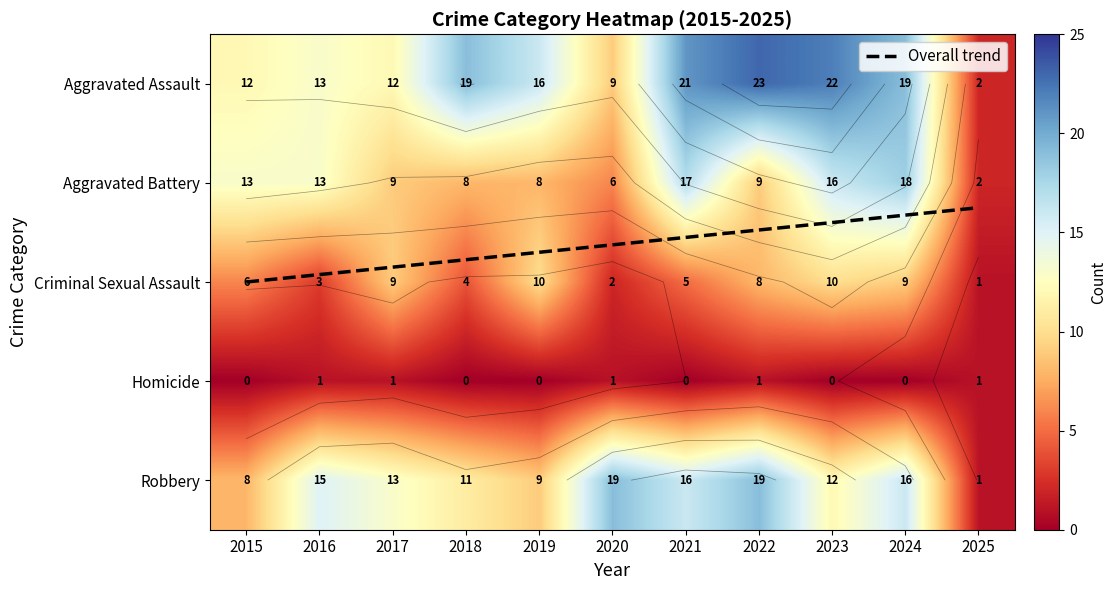

What is the greatest value displayed?

23